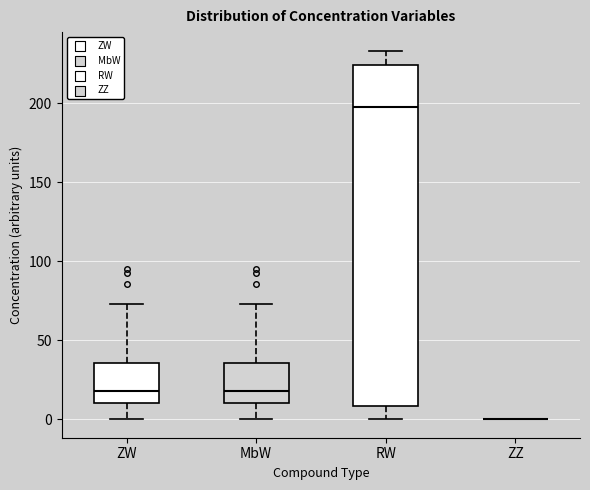

Comparing the boxes themselves (not the whiskers), which one is the tallest?

RW